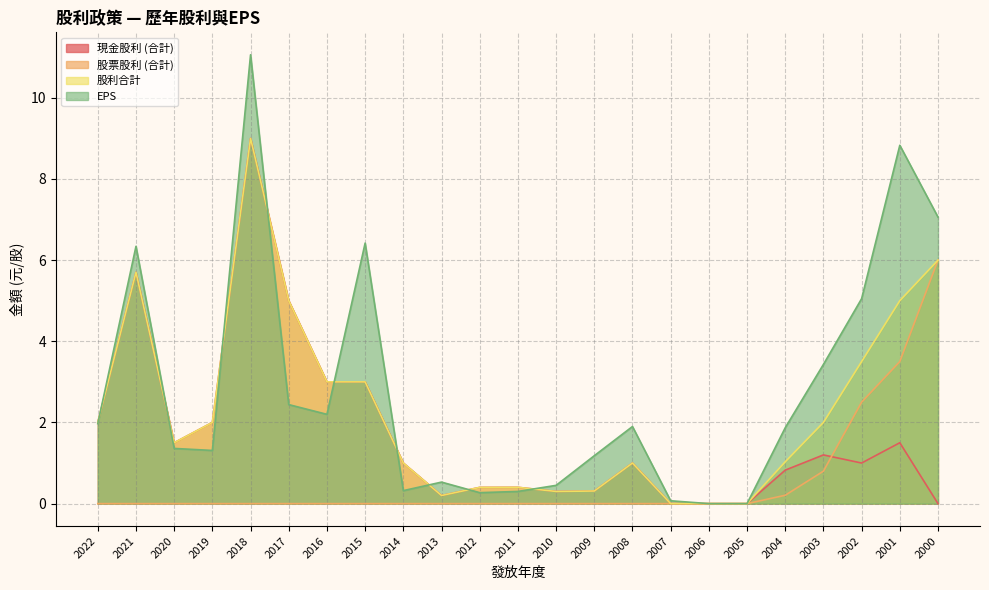

Where do 股票股利 (合計) and 現金股利 (合計) first cross each other?

2003 and 2002